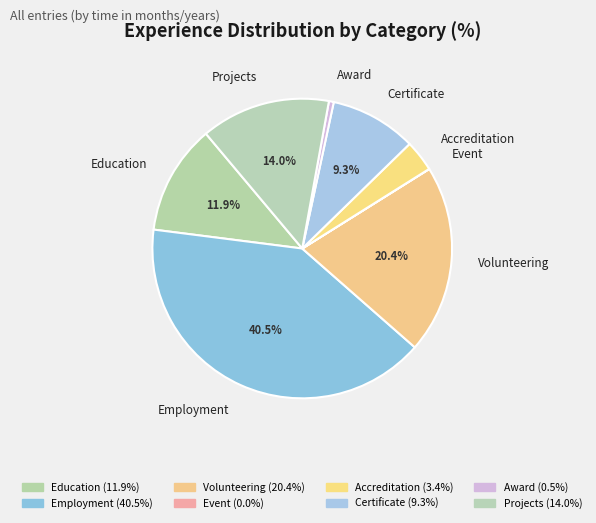

Is there a majority slice in this chart?

No